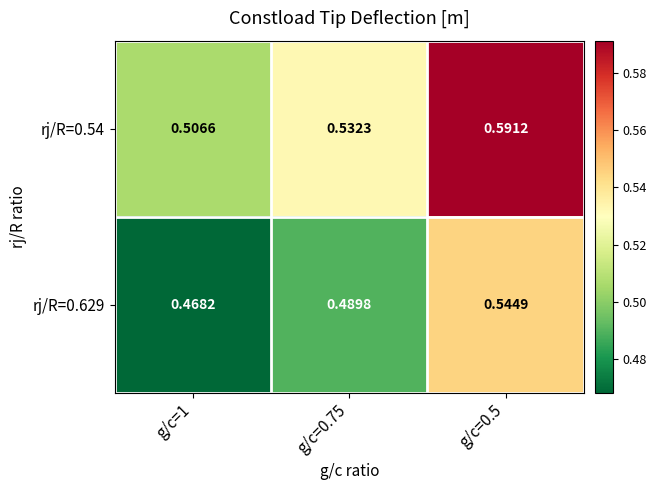

Is the value of rj/R=0.629 at g/c=0.5 greater than the value of rj/R=0.54 at g/c=1?

Yes